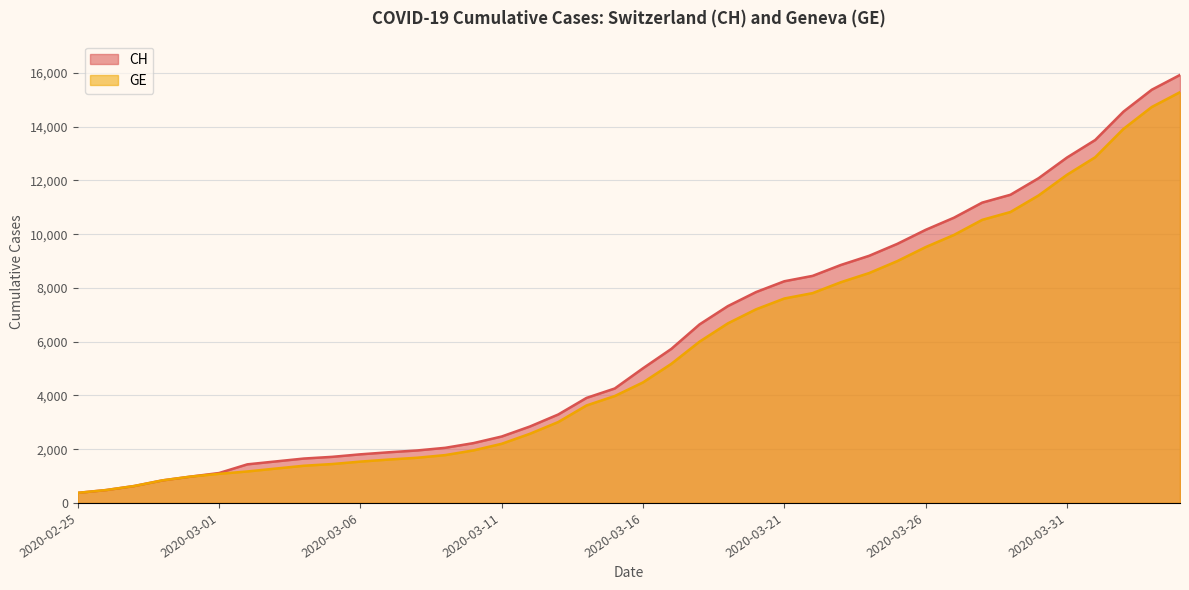

Rank the series at 2020-03-26 from lowest to highest value.

GE, CH